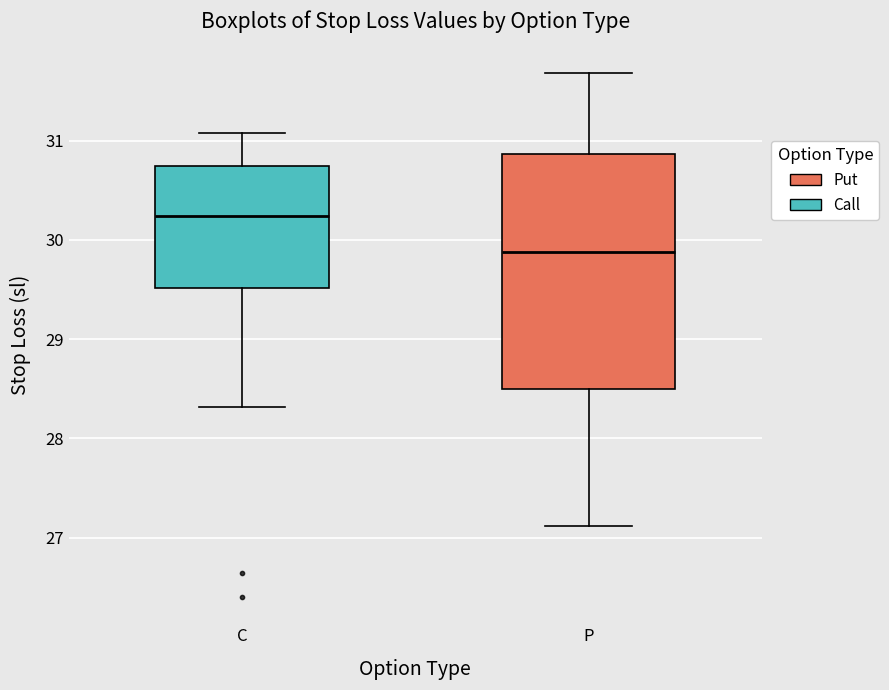

Where does the lower whisker of the box for C end on the y-axis? The values are not printed on the chart, so give them approximately, as read against the axis.

28.3